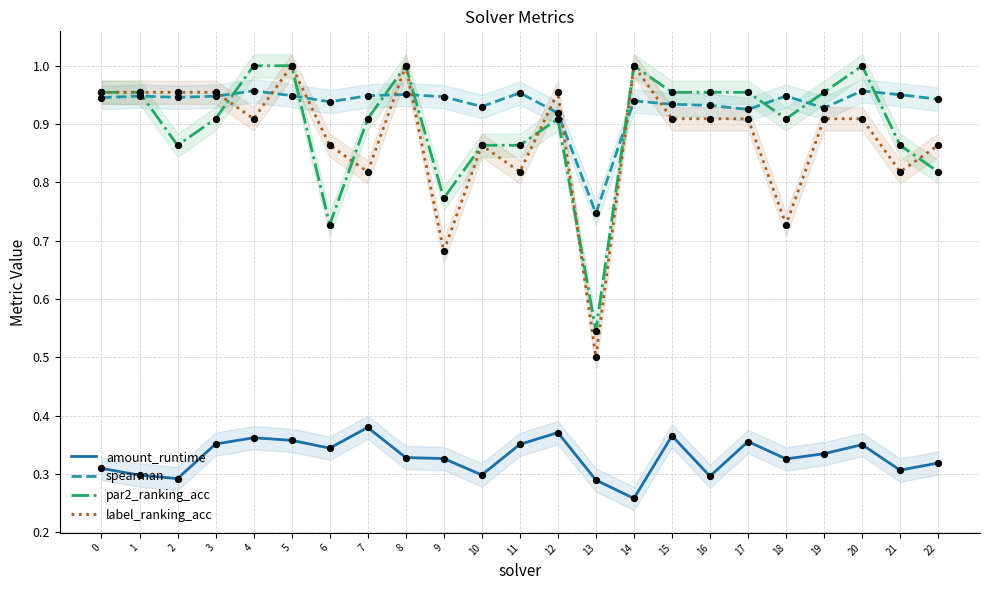

At which category is the sum across all series the highest?

5